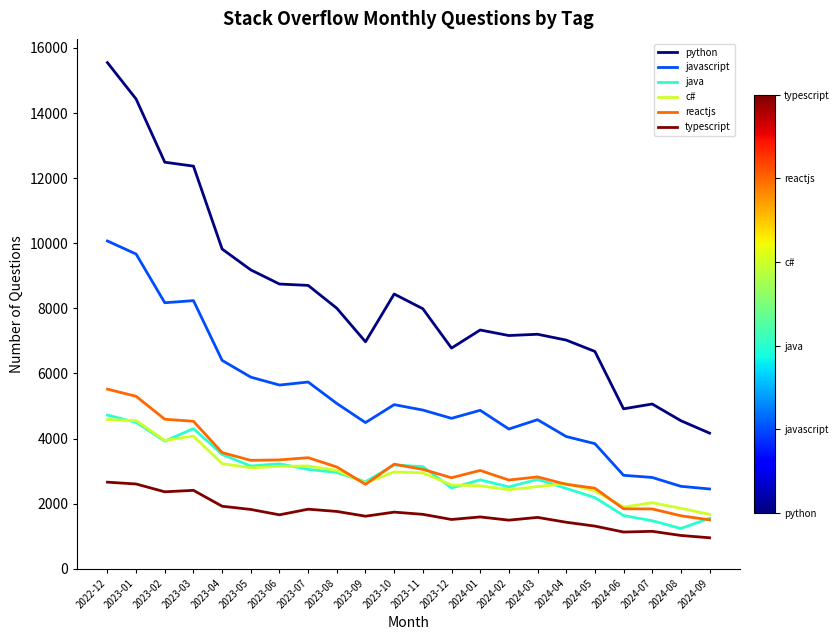

Which series has the largest total across all categories?

python